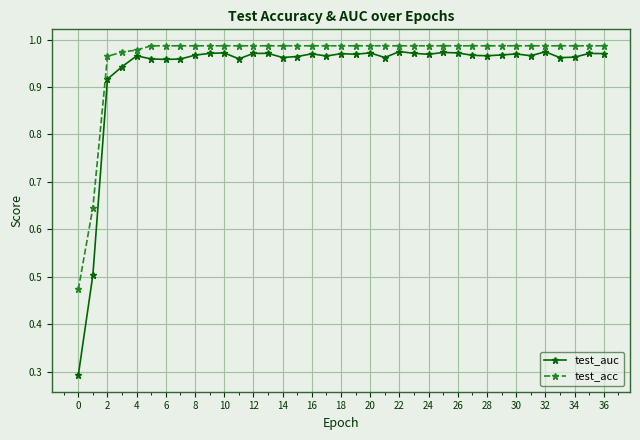

What is the difference between the second highest and minimum values in the test_auc series?

0.7